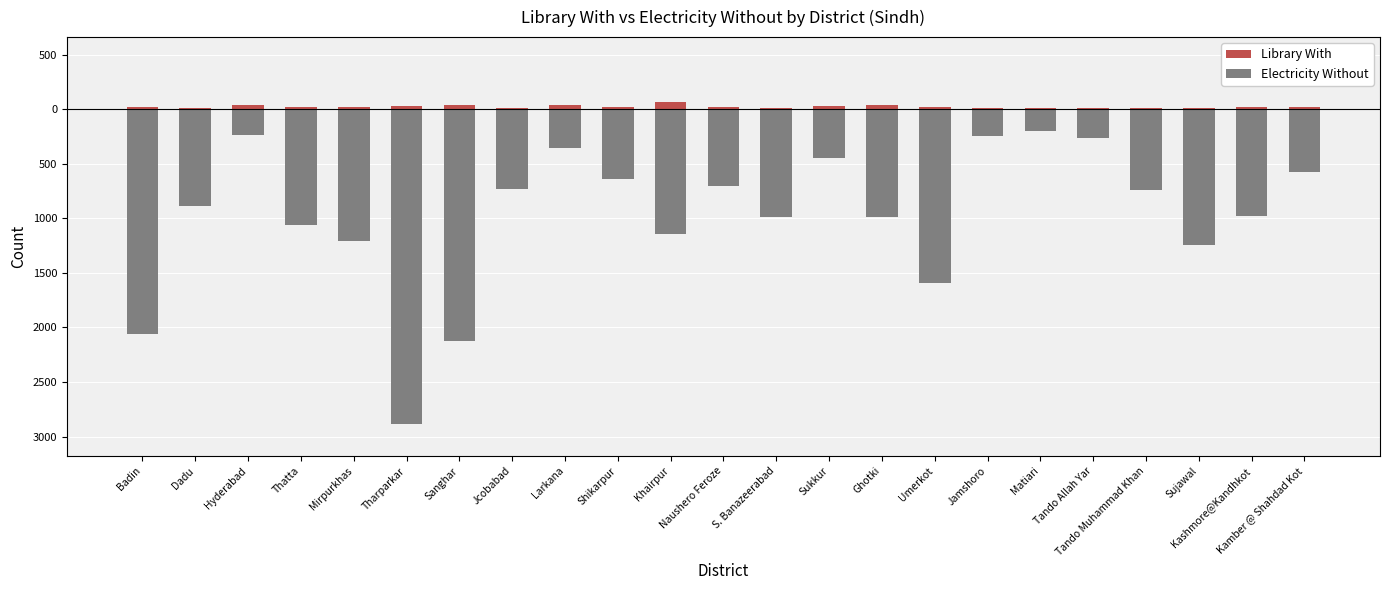

Between Sanghar and Tharparkar, which is larger?

Sanghar